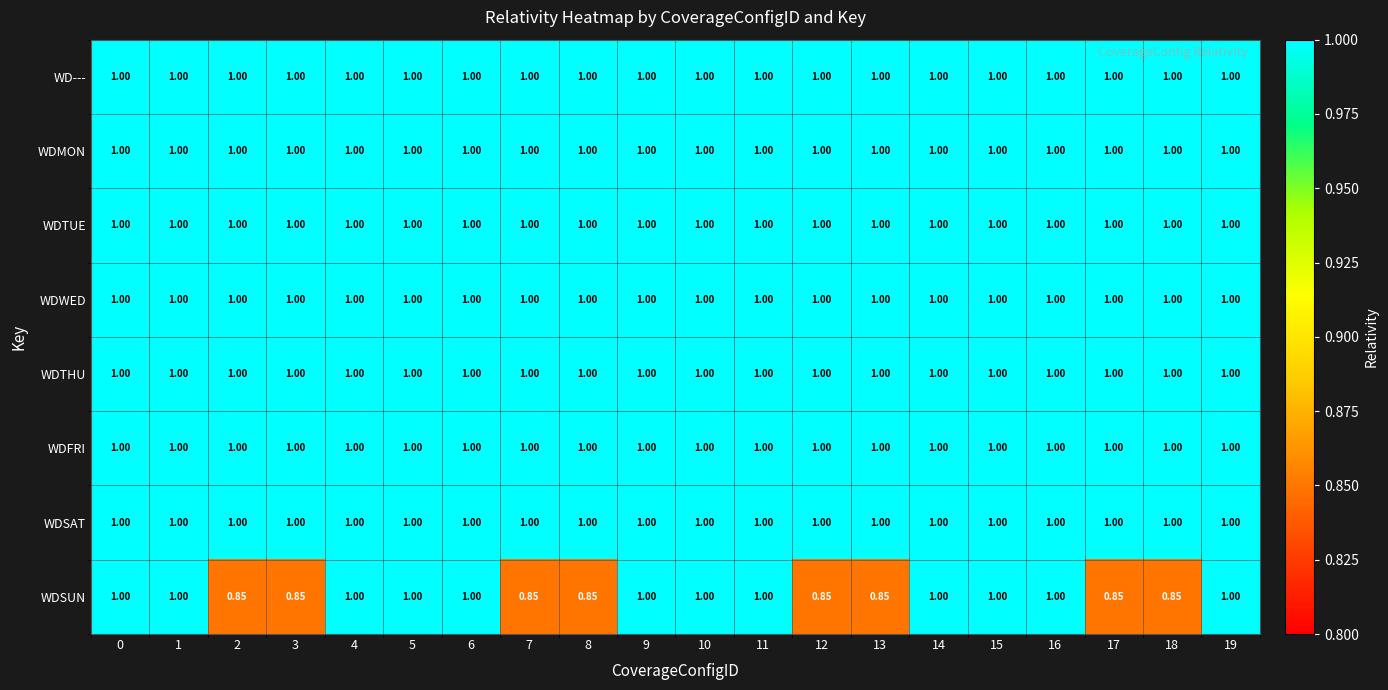

Which series has the widest spread of values?

WDSUN